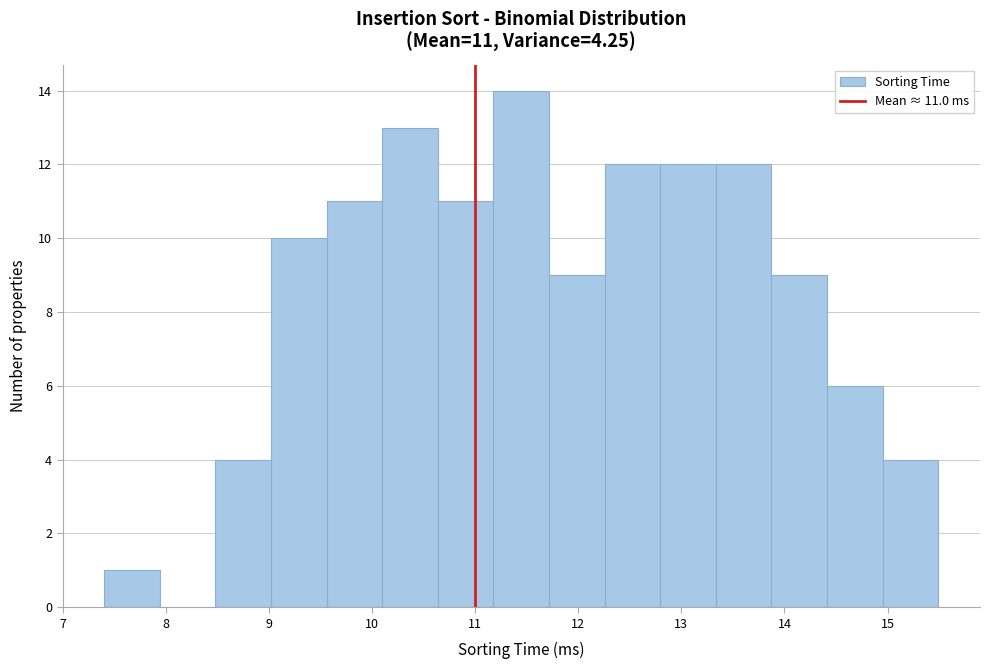

Which range on the x-axis has the tallest bar?

11.2 to 11.7